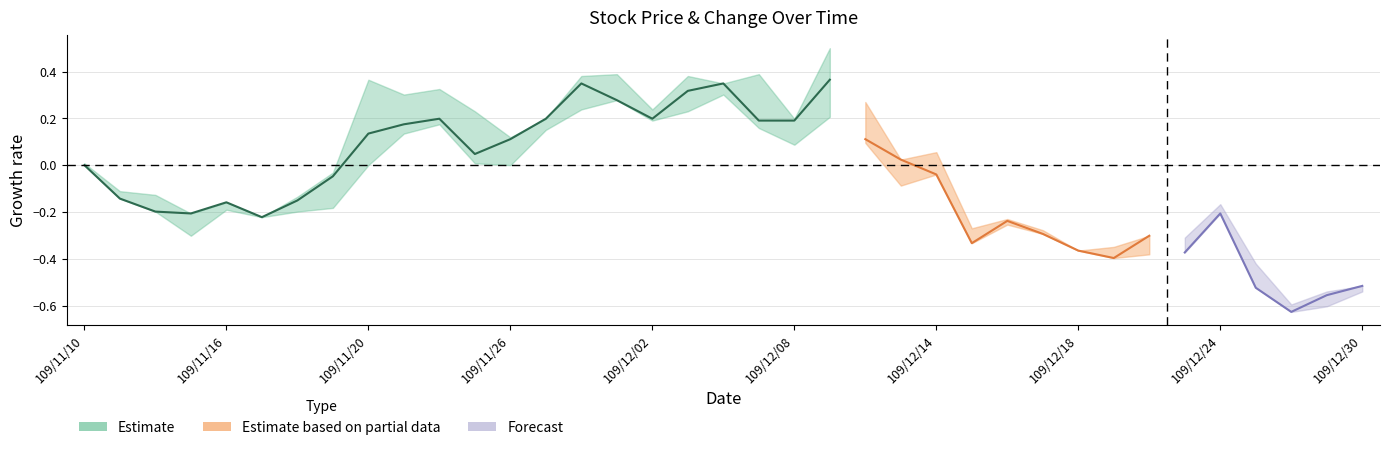

In high, how many points are lower than both neighbors (excluding endpoints)?

12